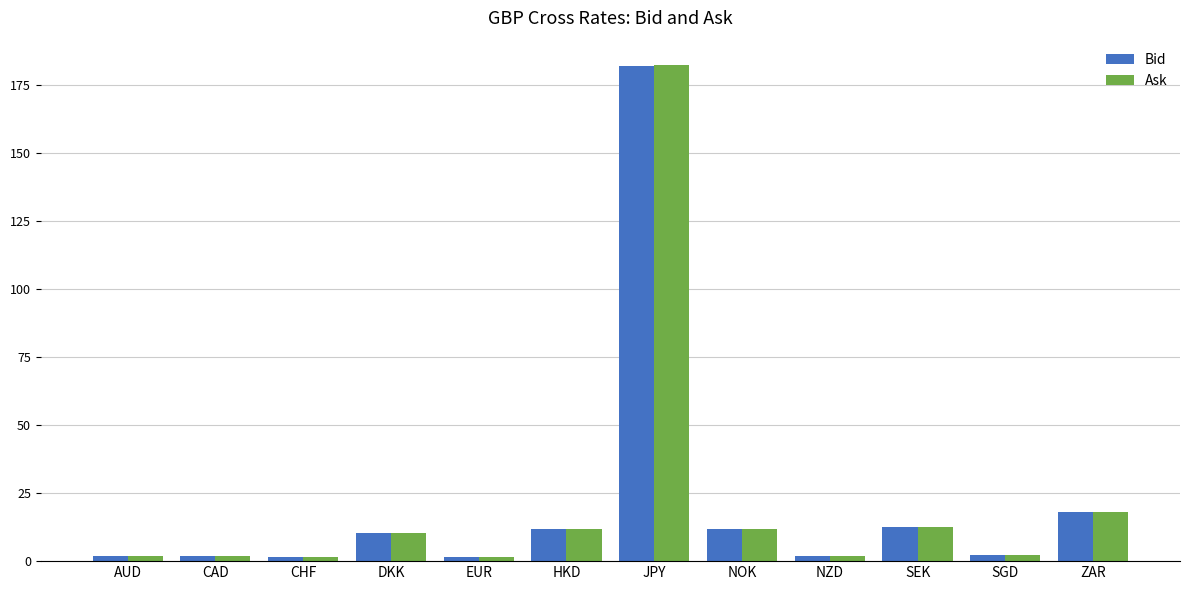

The Ask series shows 12.7 at SEK. True or false?

True